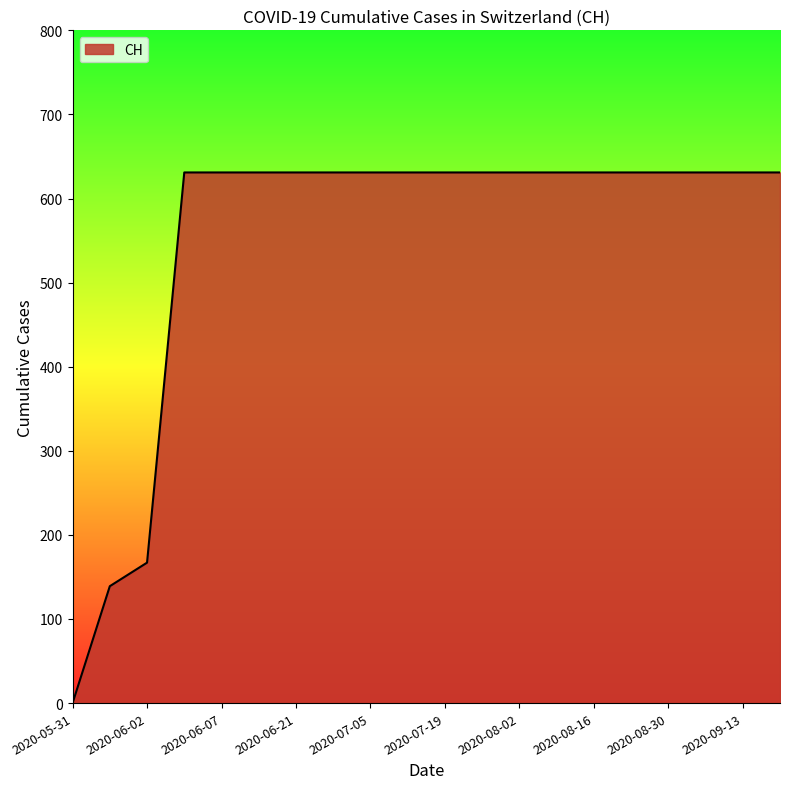

What is the maximum value shown in the chart?

631